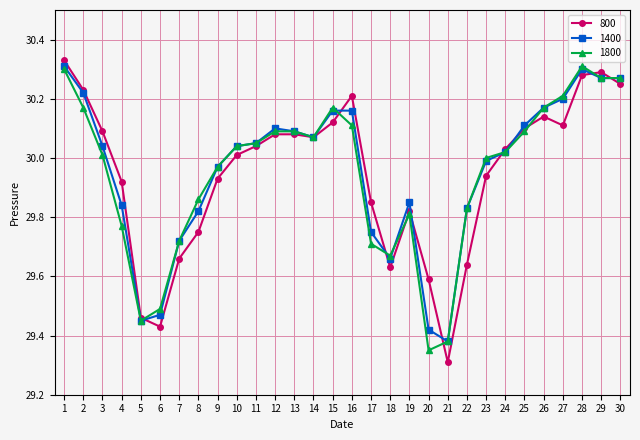

Does the chart have visible grid lines?

Yes